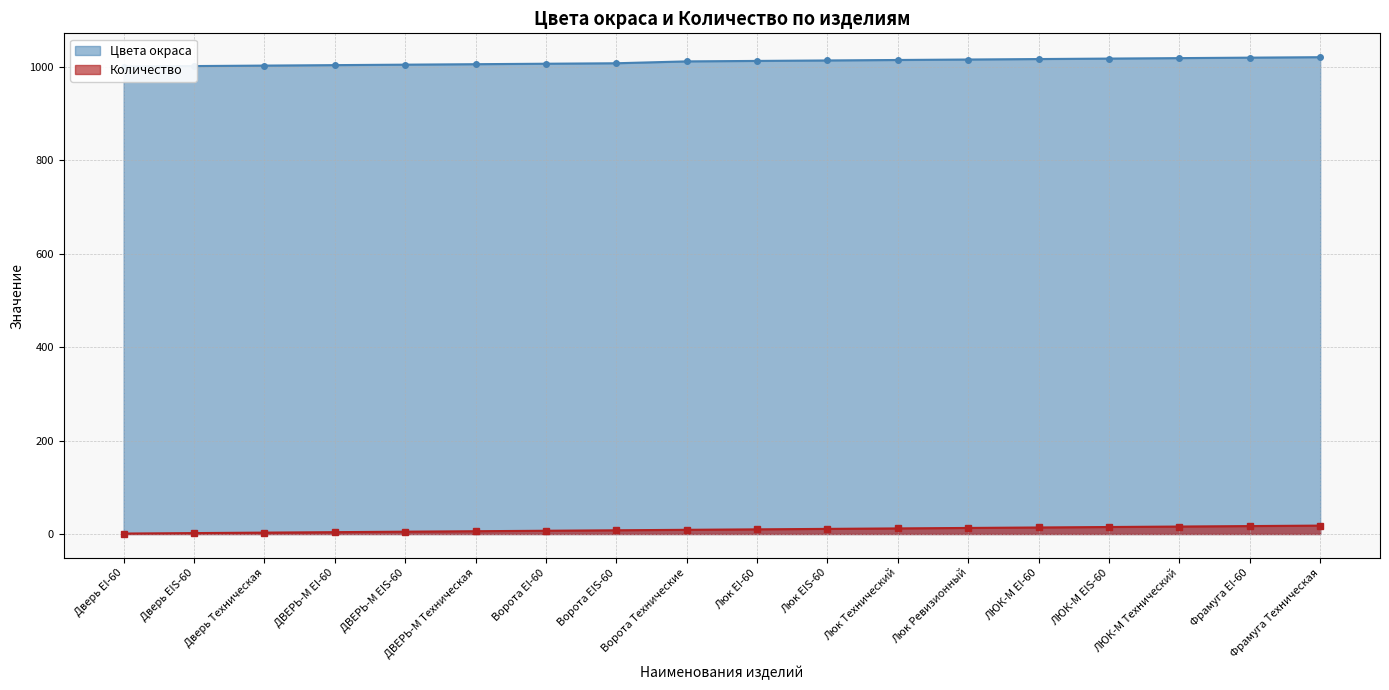

Reading left to right, extract all data points from this chart.

Цвета окраса: 1000	1001	1002	1003	1004	1005	1006	1007	1011	1012	1013	1014	1015	1016	1017	1018	1019	1020
Количество: 1	2	3	4	5	6	7	8	9	10	11	12	13	14	15	16	17	18